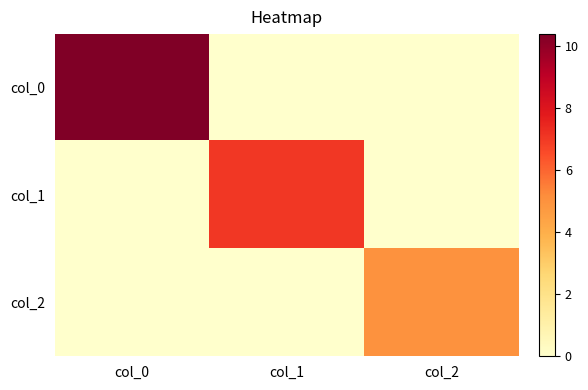

Which category has the lowest value across all series?

col_1